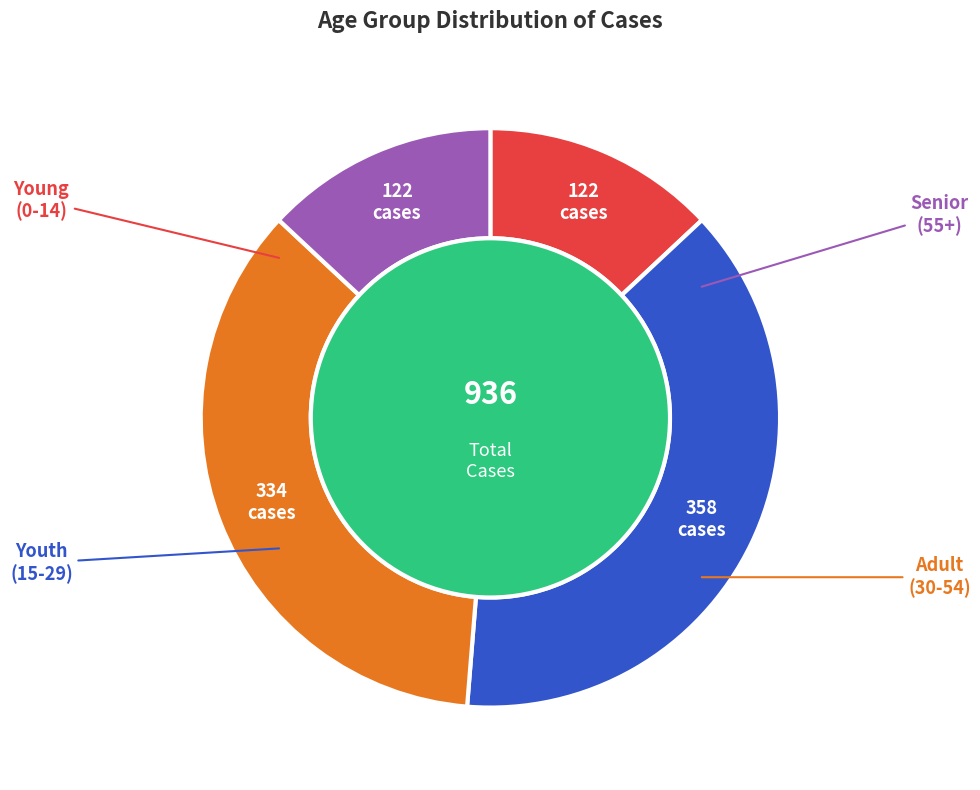

Is 65-69 the majority of the pie?

No